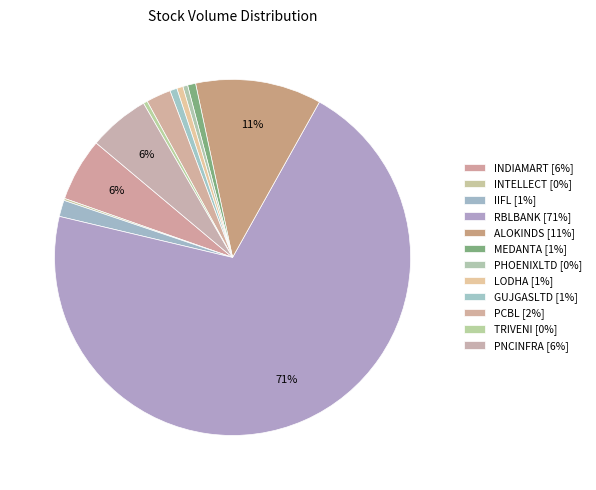

What is the change in value from IIFL to PCBL?

+687783